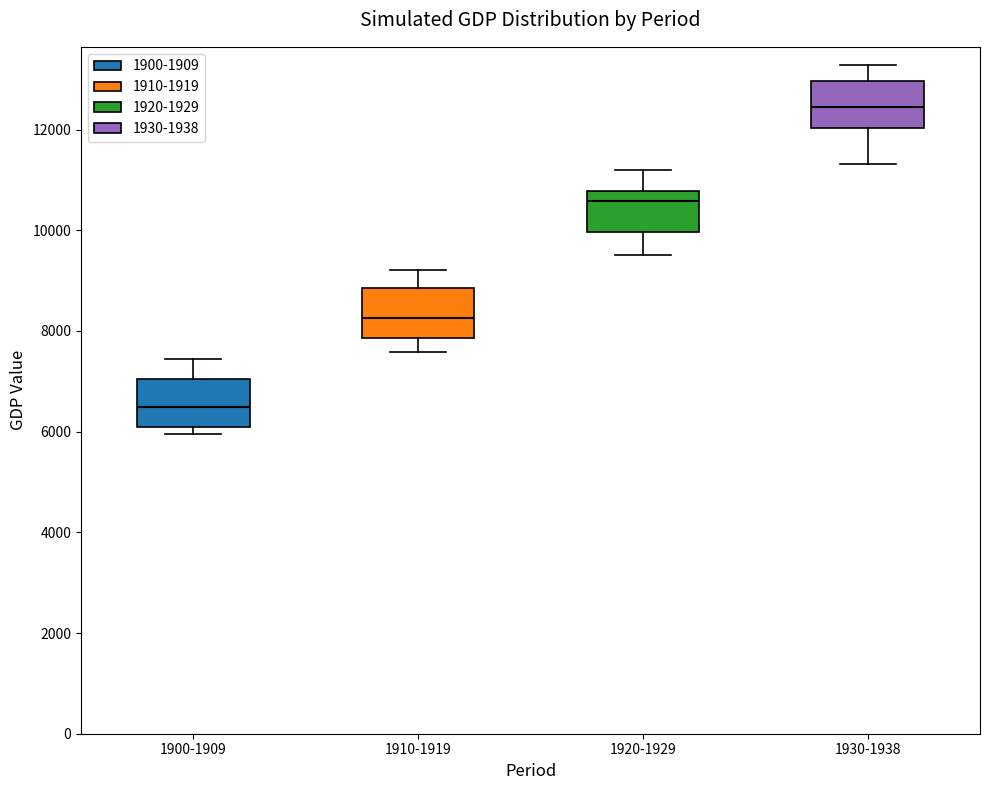

Reading left to right, transcribe this box plot: for each box, give where its median line is, the range the box spans, and where its two whiskers end, as read against the y-axis. The values are not printed on the chart, so give them approximately, as read against the axis.

1900-1909: median 6400, box 6000 to 7000, whiskers 6000 (just below the box's lower edge) to 7400
1910-1919: median 8200, box 7800 to 8800, whiskers 7600 to 9200
1920-1929: median 10600, box 10000 to 10800, whiskers 9600 to 11200
1930-1938: median 12400, box 12000 to 13000, whiskers 11400 to 13200